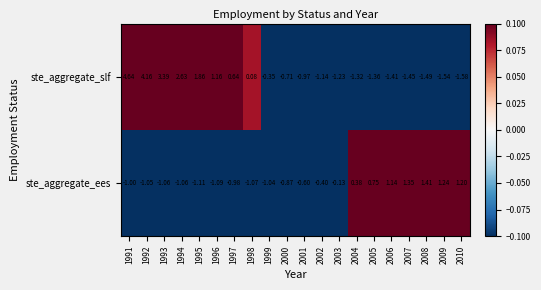

At 1996, list the series in order from largest to smallest.

ste_aggregate_slf, ste_aggregate_ees